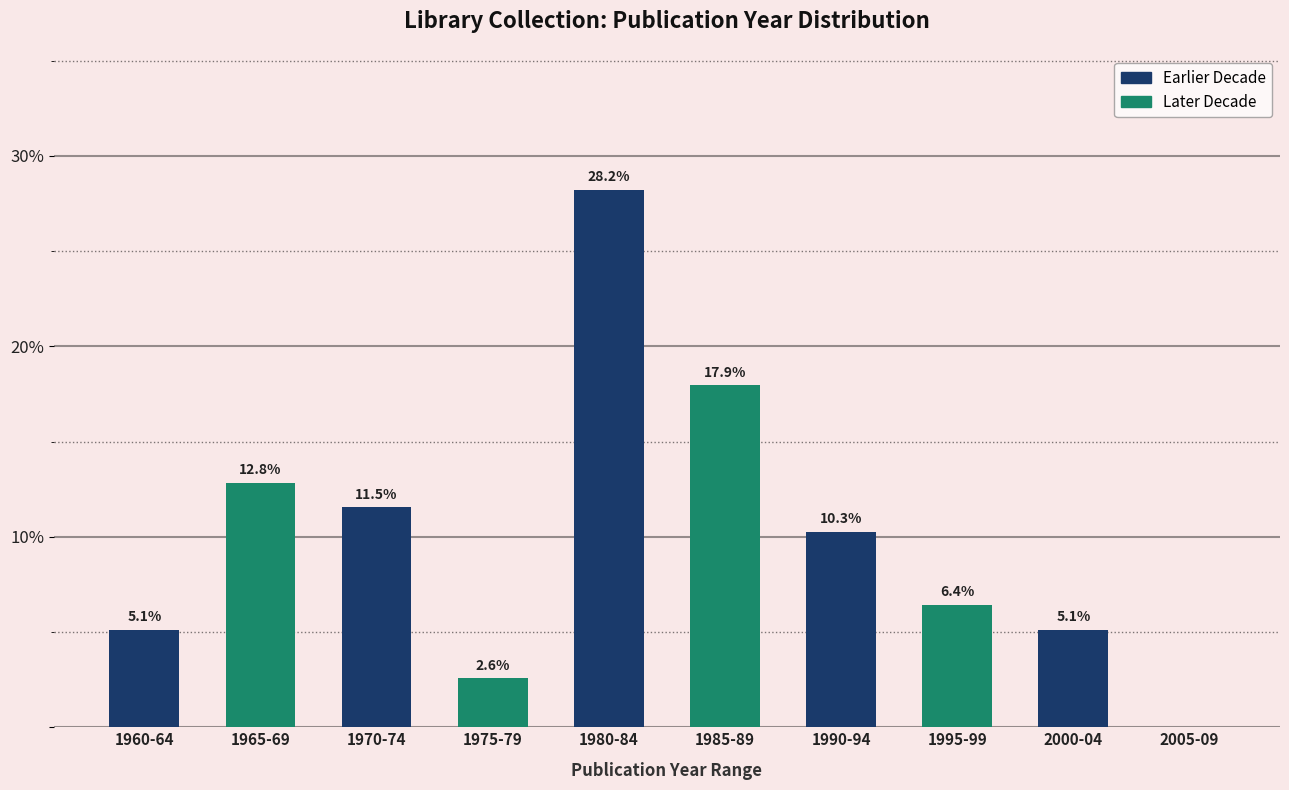

Reading left to right, extract all data points from this chart.

1960-64=5.1	1965-69=12.8	1970-74=11.5	1975-79=2.6	1980-84=28.2	1985-89=17.9	1990-94=10.3	1995-99=6.4	2000-04=5.1	2005-09=0.0